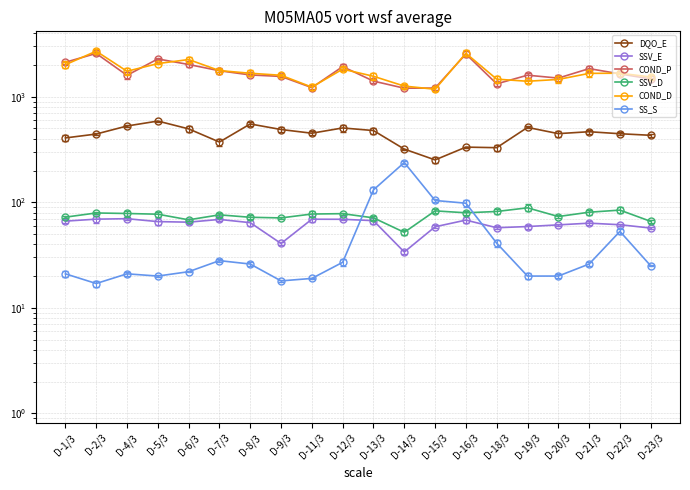

What value does the COND_D series have at D-5/3?

2060.0